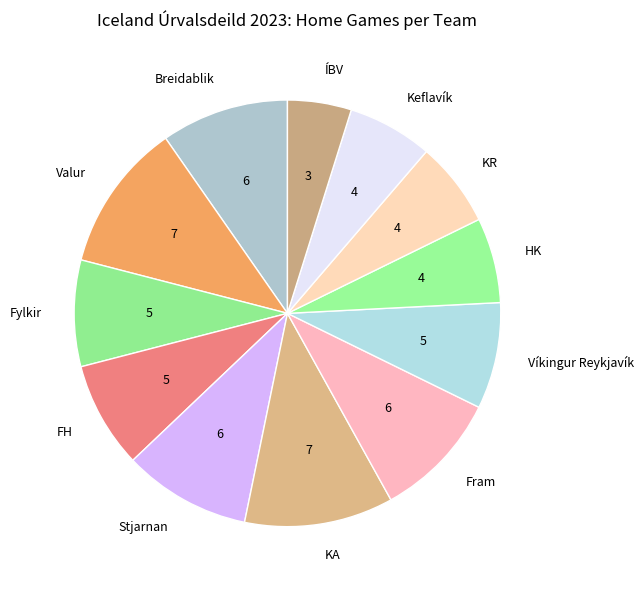

Is the sum of KA and Breidablik greater than half?

No